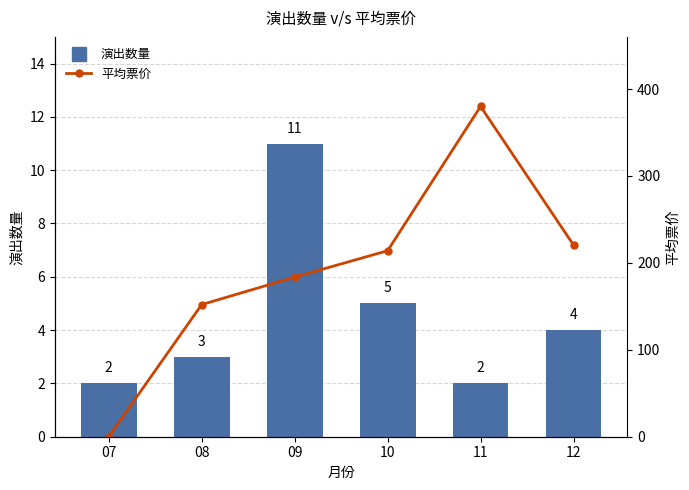

Between 11 and 10, which is larger?

10